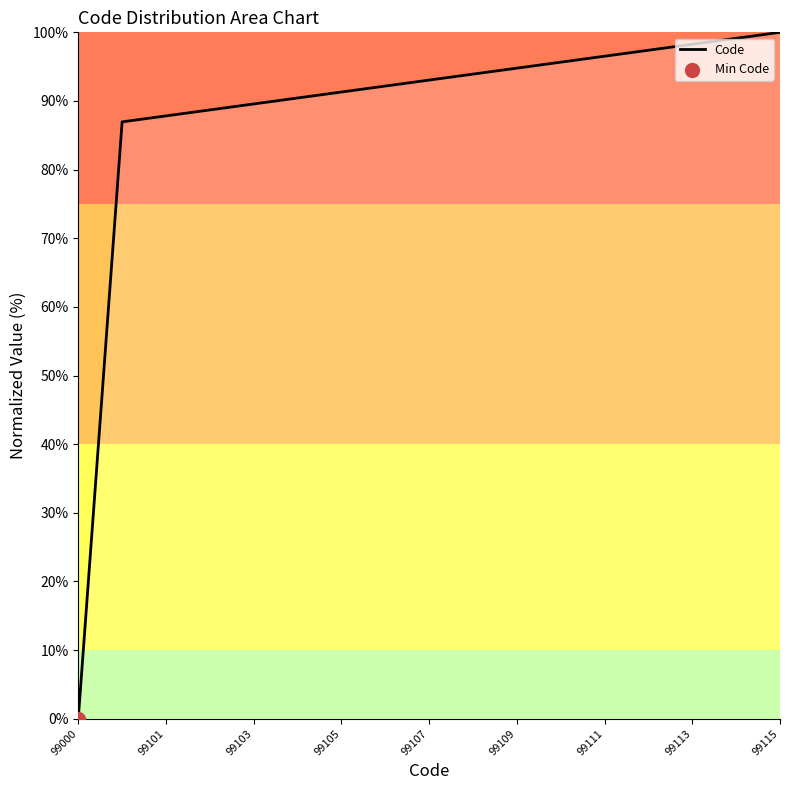

What is the greatest value displayed?

100.0